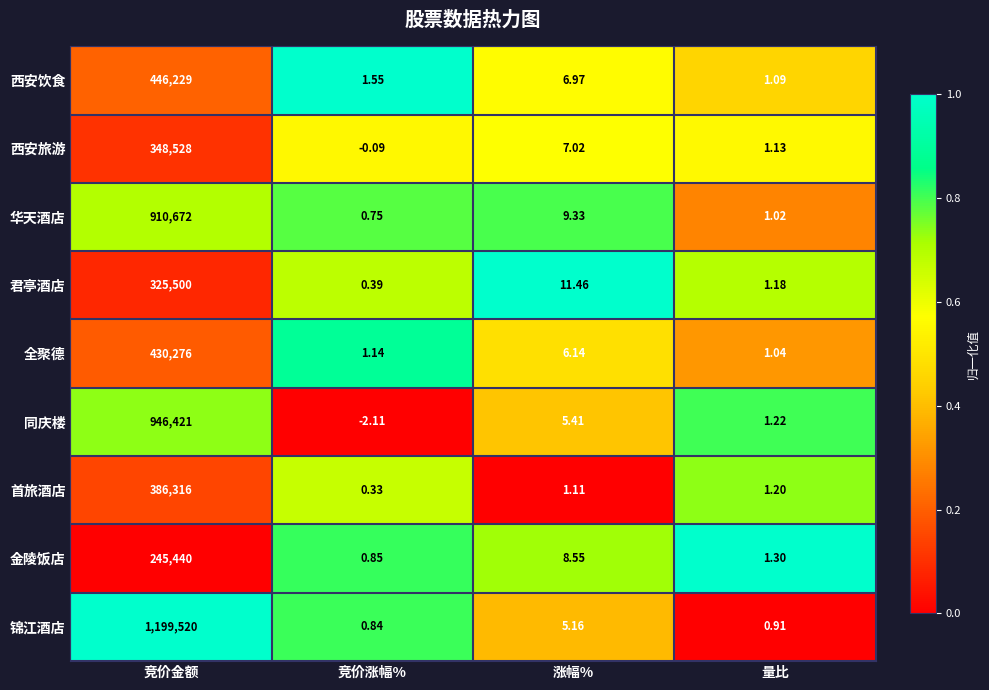

Rank the series at 竞价涨幅% from lowest to highest value.

同庆楼, 西安旅游, 首旅酒店, 君亭酒店, 华天酒店, 锦江酒店, 金陵饭店, 全聚德, 西安饮食